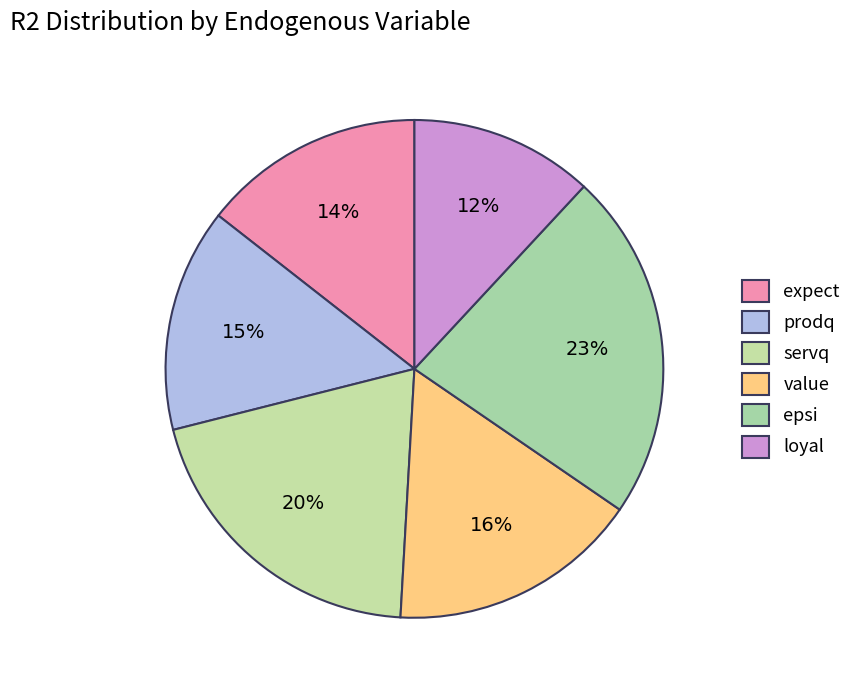

What is the largest slice in the pie chart?

epsi